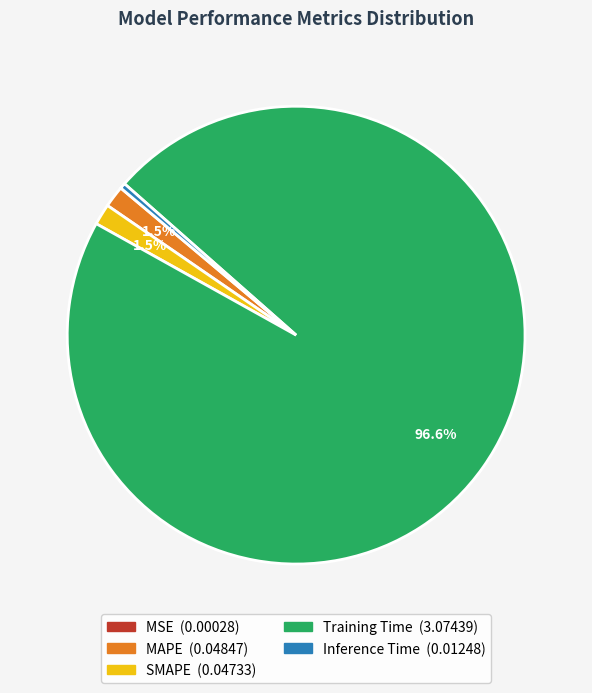

Is the sum of Inference Time and Training Time greater than half?

Yes